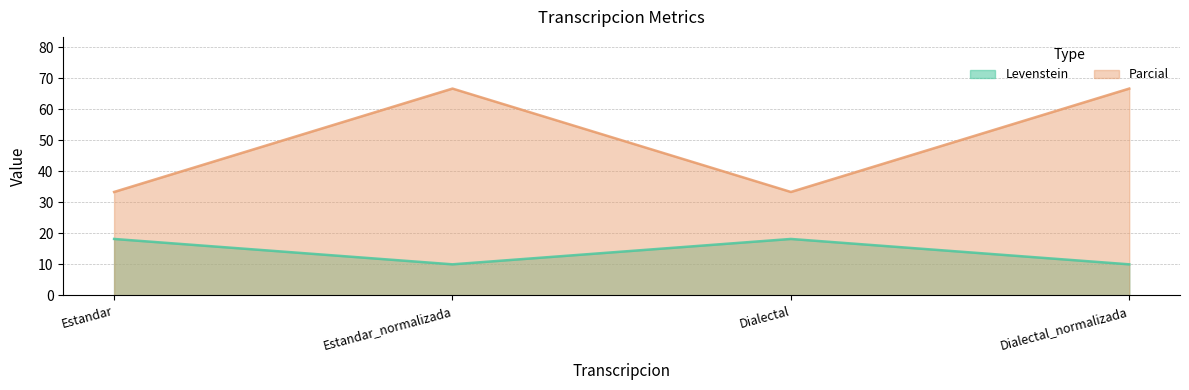

What is the maximum value shown in the chart?

66.7